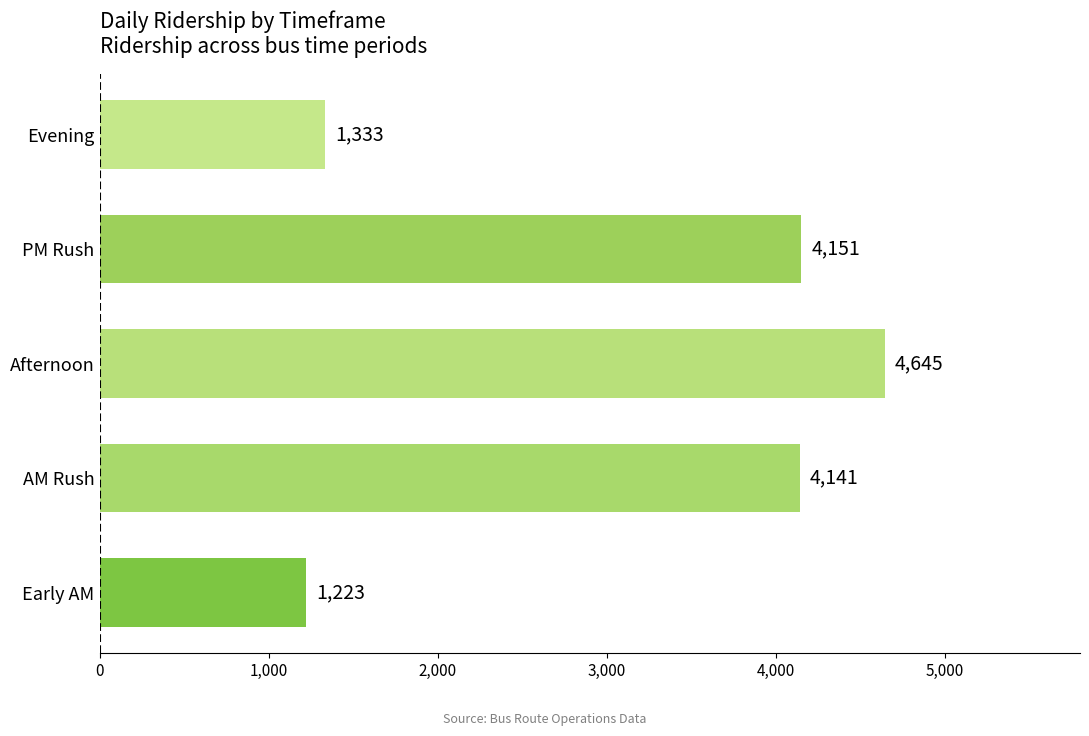

The chart shows a value of 1966 at Evening. True or false?

False